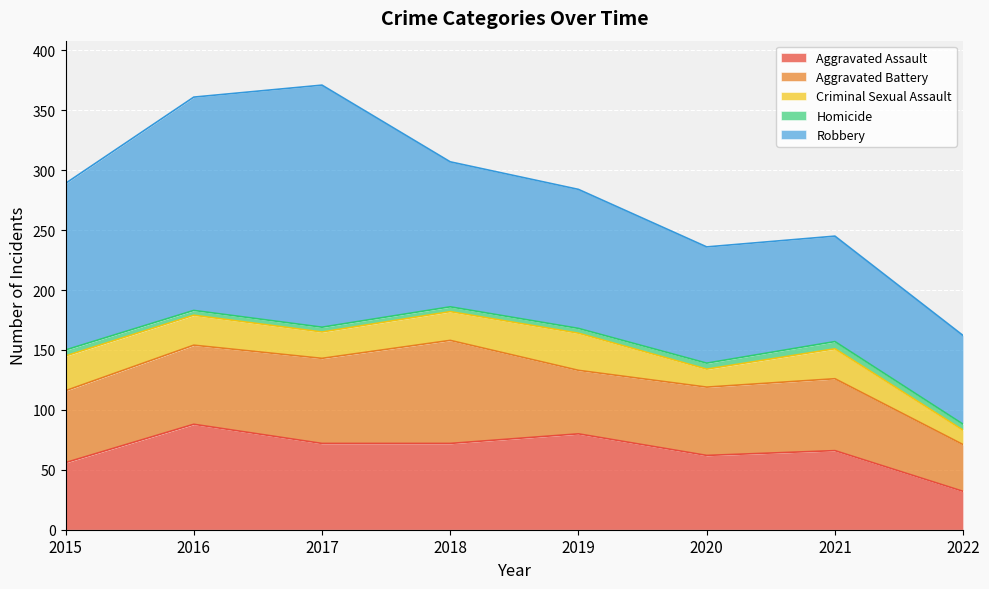

At which category is the sum across all series the highest?

2017